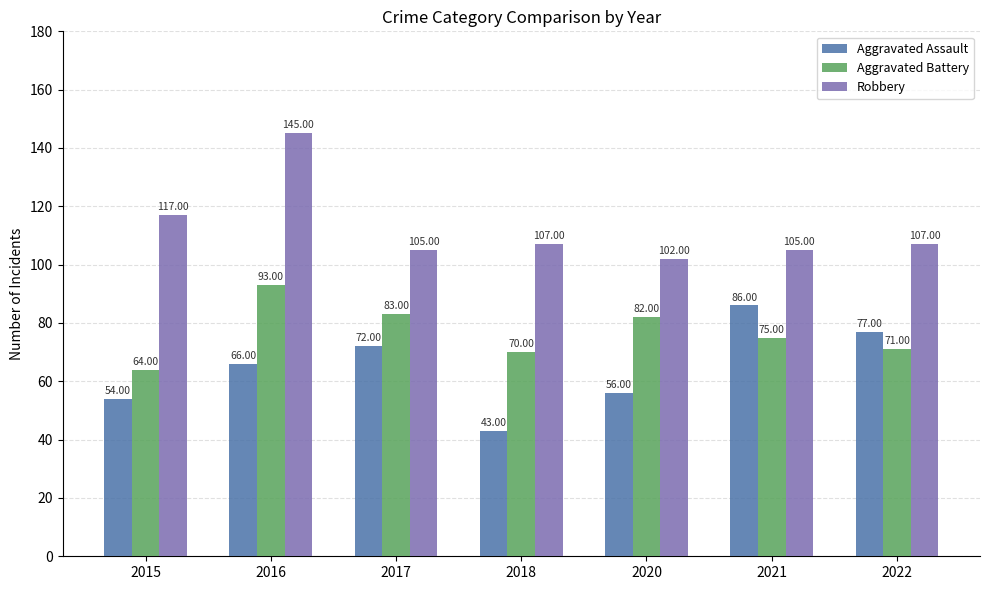

What is the value of the Robbery bar at the 7th from the left?

107